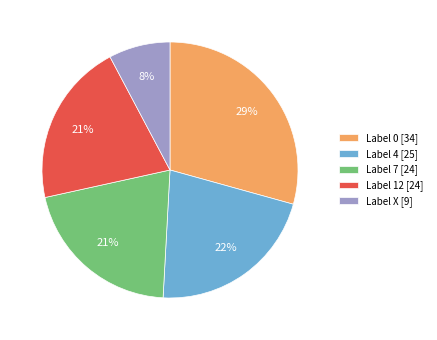

To the nearest percent, what is the average slice percentage?

20%